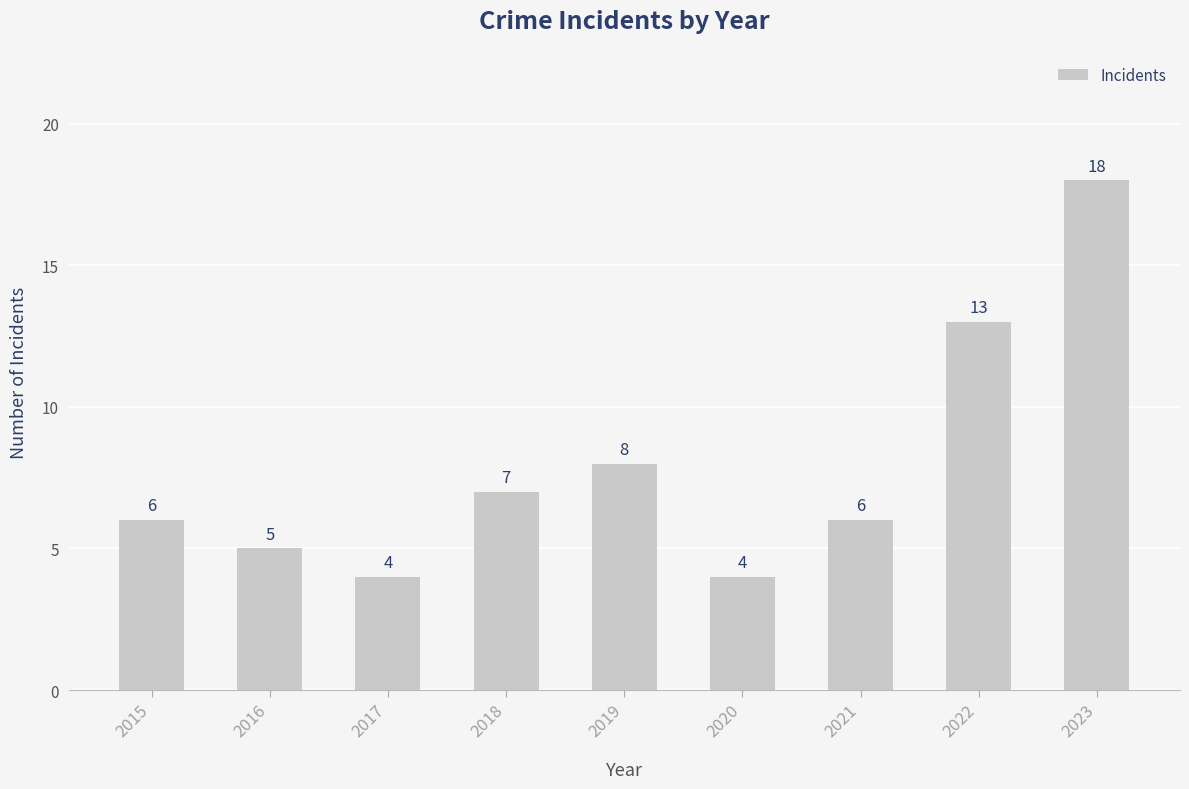

What is the difference between the values at 2019 and 2018?

1